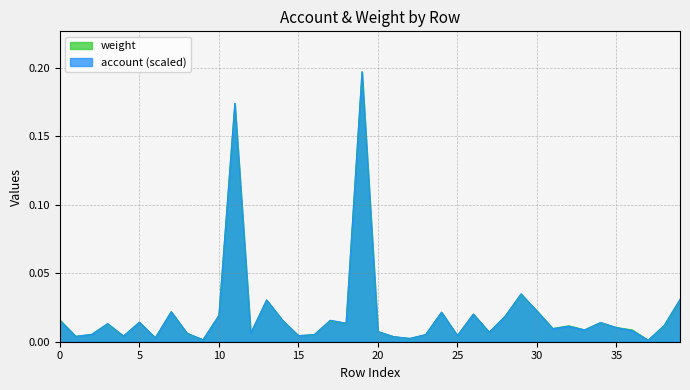

At how many categories does at least one series exceed 0?

40